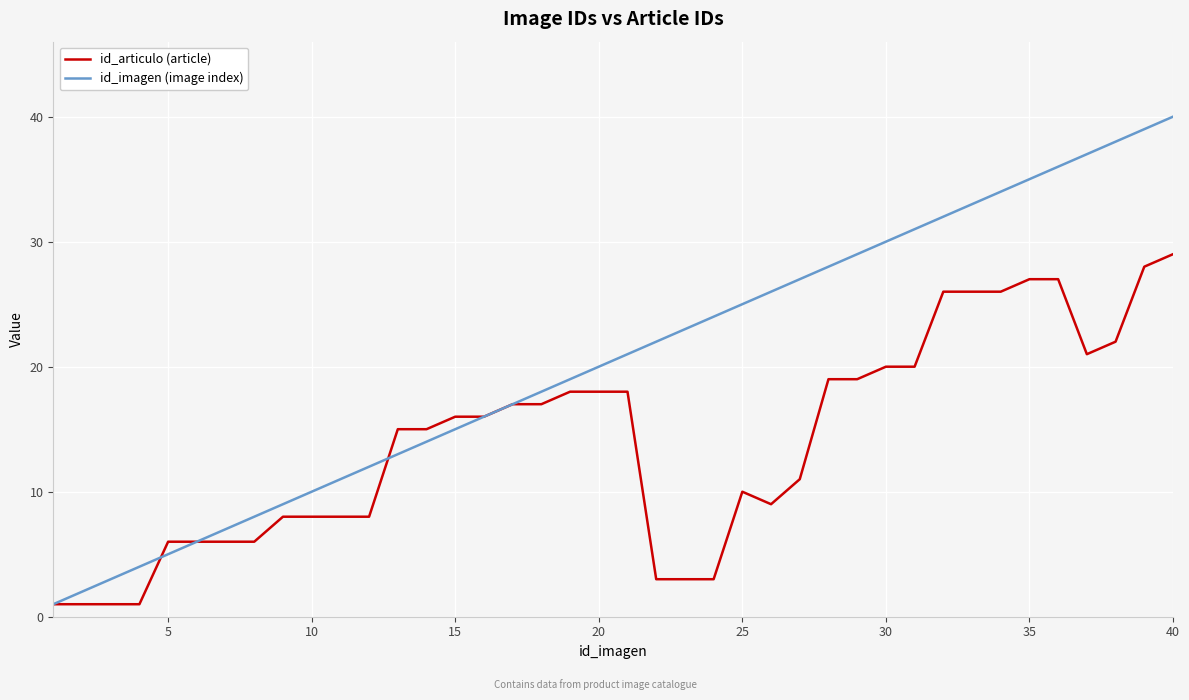

What is the maximum value for id_articulo (article)?

29